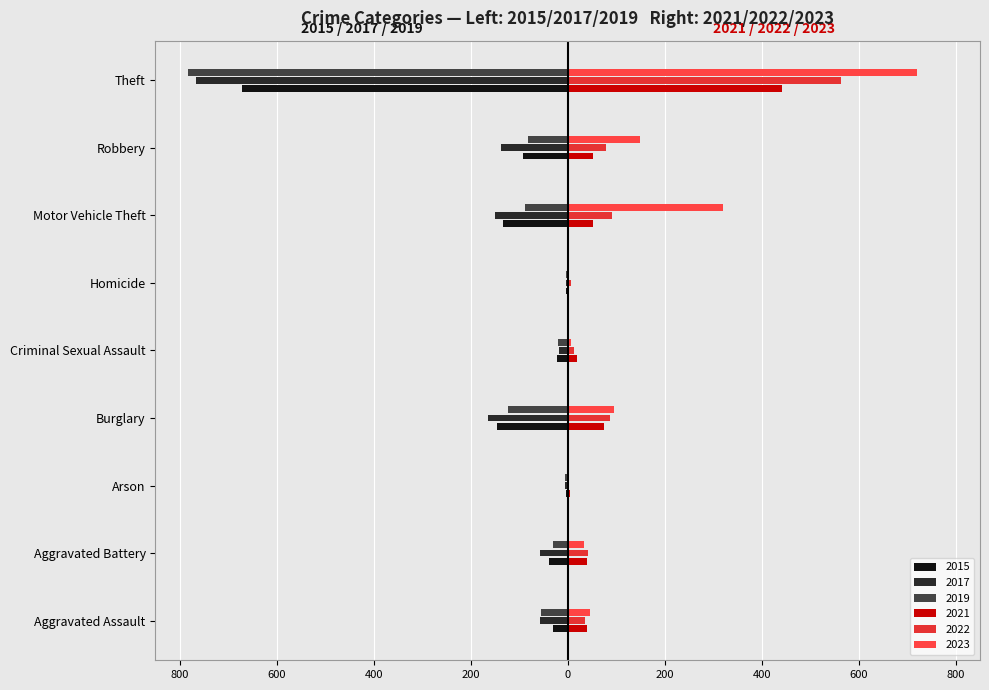

Reading left to right, transcribe all the data shown in this chart.

2015: -30	-39	-4	-145	-23	-4	-133	-92	-672
2017: -58	-57	-5	-165	-18	-4	-149	-138	-766
2019: -55	-31	-5	-122	-19	-3	-88	-81	-783
2021: 40	39	4	75	19	2	52	53	442
2022: 35	41	3	88	13	6	92	78	564
2023: 47	34	1	95	7	1	321	150	720